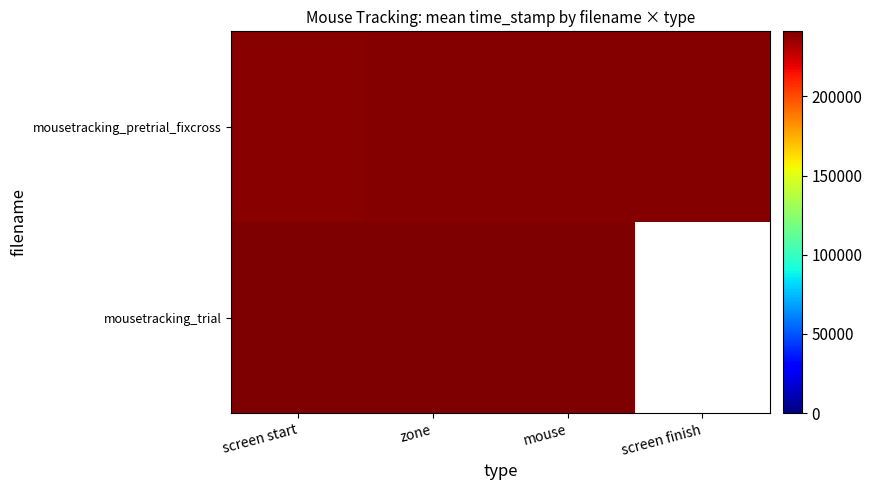

Between zone and mouse, which is larger?

zone